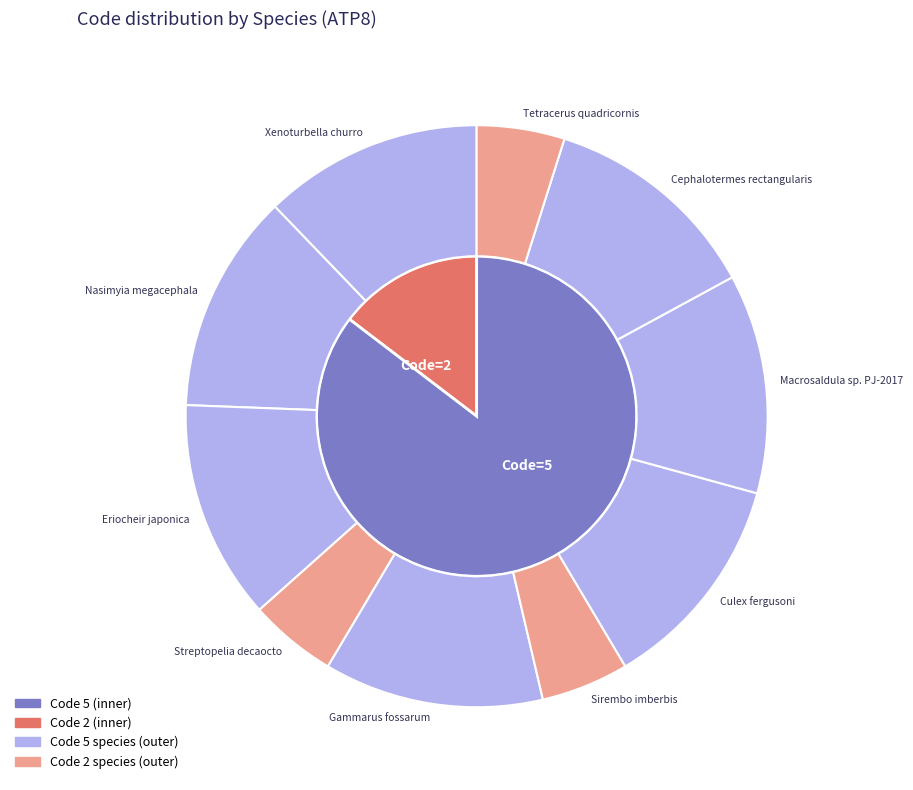

Is it true that Gammarus fossarum is 12% of the pie?

True